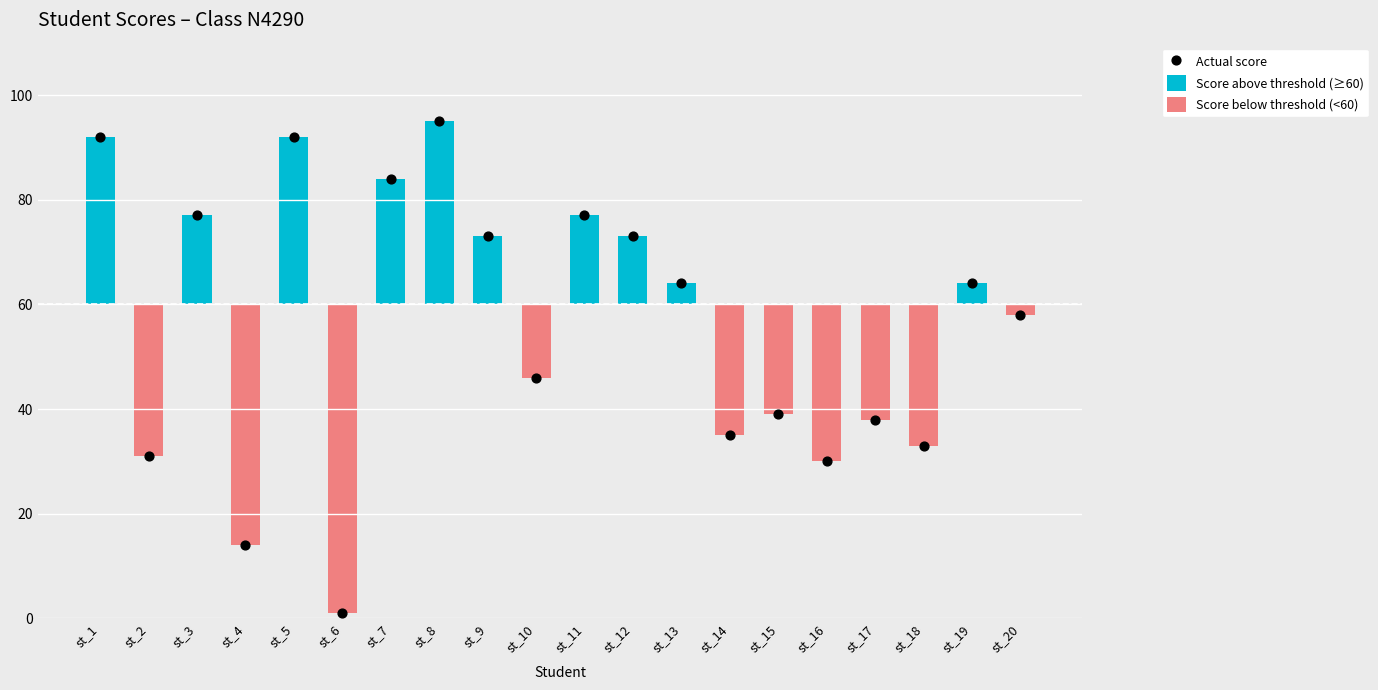

At which category is the sum across all series the highest?

st_8